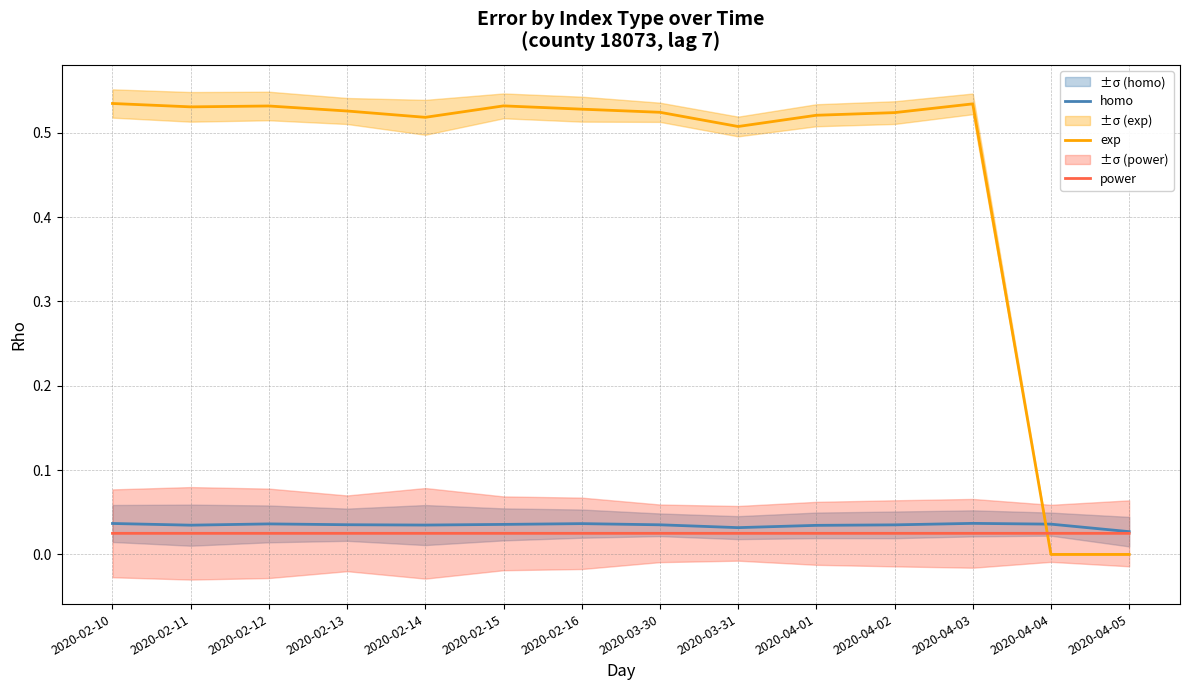

At which label is exp closest to 0?

2020-04-04